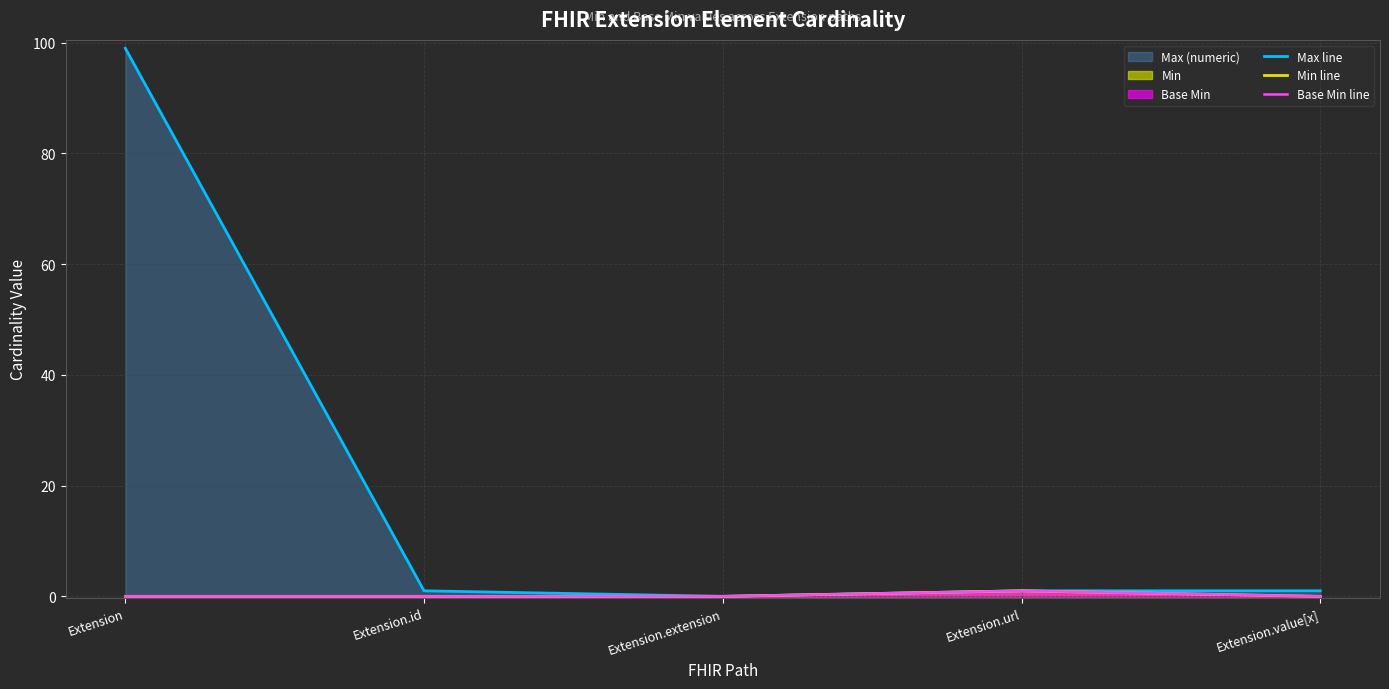

Rank the series at Extension.url from highest to lowest value.

Max line, Min line, Base Min line